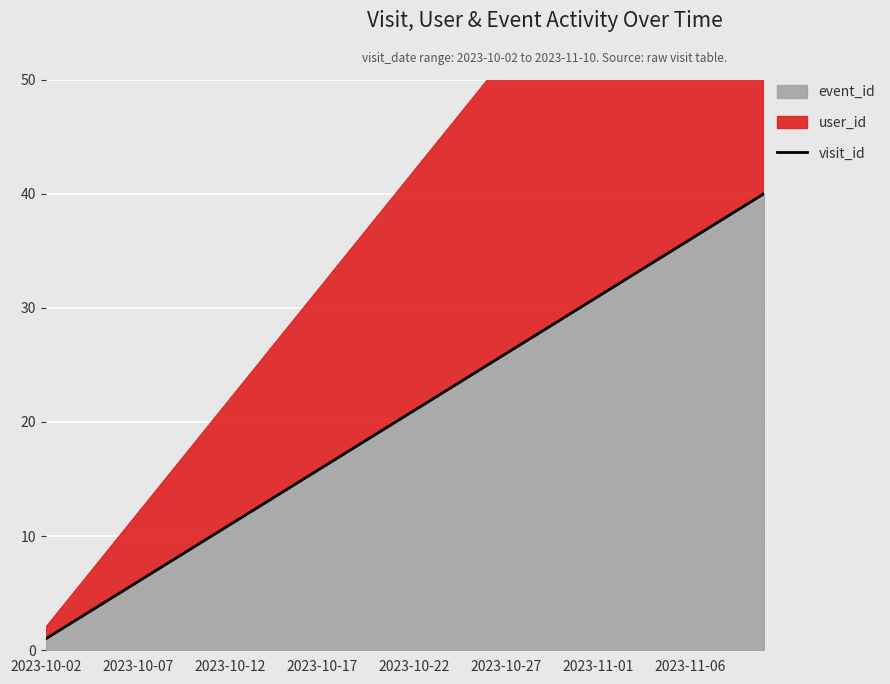

At which category does the chart reach its peak across all series?

39